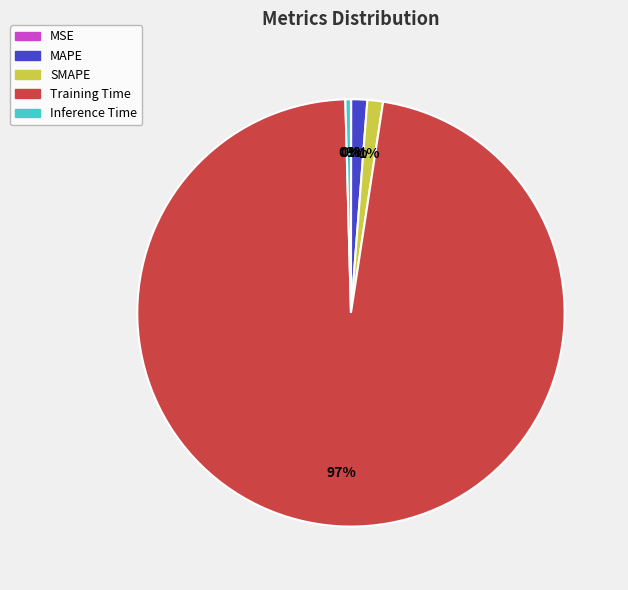

Do SMAPE and Training Time together represent more than half of the pie?

Yes